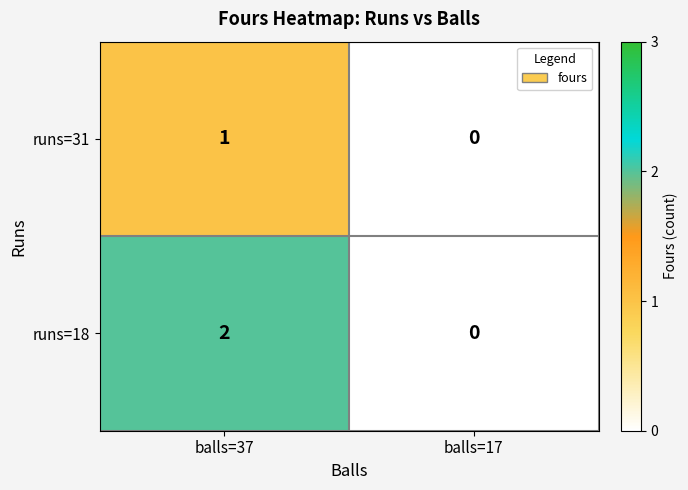

At which category is the sum across all series the highest?

balls=37